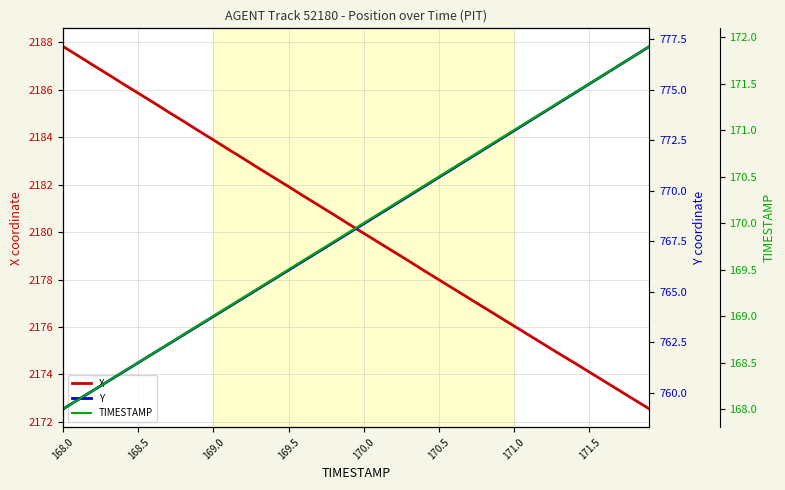

Reading left to right, transcribe all the data shown in this chart.

X: 2187.8	2187.4	2187.0	2186.7	2186.2	2185.9	2185.5	2185.1	2184.7	2184.3	2183.9	2183.5	2183.1	2182.7	2182.3	2181.9	2181.5	2181.1	2180.7	2180.3	2179.9	2179.6	2179.2	2178.8	2178.4	2178.0	2177.6	2177.2	2176.8	2176.4	2176.0	2175.7	2175.3	2174.9	2174.5	2174.1	2173.7	2173.3	2172.9	2172.5
Y: 759.2	759.7	760.1	760.6	761.0	761.5	761.9	762.4	762.9	763.3	763.8	764.2	764.7	765.2	765.6	766.1	766.5	767.0	767.4	767.9	768.4	768.8	769.3	769.7	770.2	770.7	771.1	771.6	772.1	772.5	773.0	773.4	773.9	774.4	774.8	775.3	775.8	776.2	776.7	777.1
TIMESTAMP: 168.0	168.1	168.2	168.3	168.4	168.5	168.6	168.7	168.8	168.9	169.0	169.1	169.2	169.3	169.4	169.5	169.6	169.7	169.8	169.9	170.0	170.1	170.2	170.3	170.4	170.5	170.6	170.7	170.8	170.9	171.0	171.1	171.2	171.3	171.4	171.5	171.6	171.7	171.8	171.9